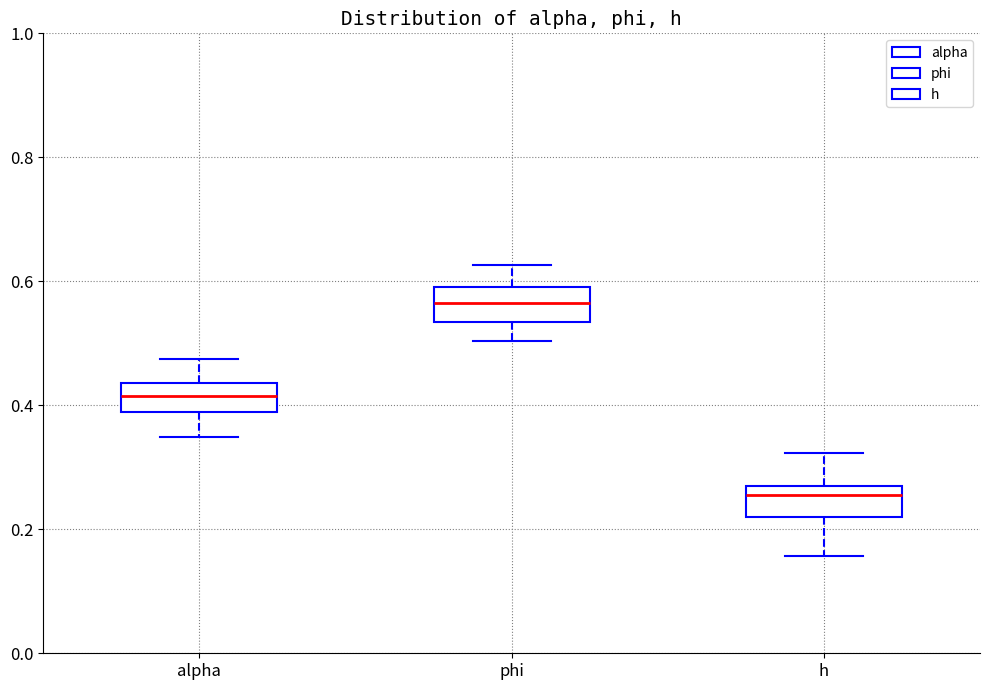

Where is the lower edge of the box for h on the y-axis? The values are not printed on the chart, so give them approximately, as read against the axis.

0.22